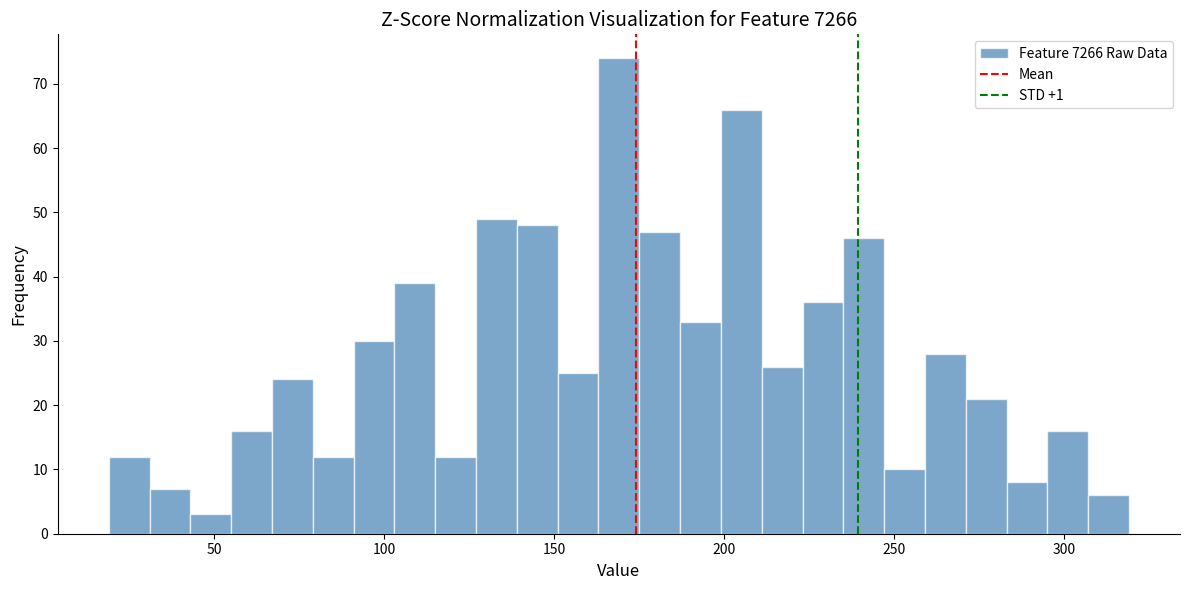

Read against the x-axis, roughly where is the centre of the tallest bar?

170